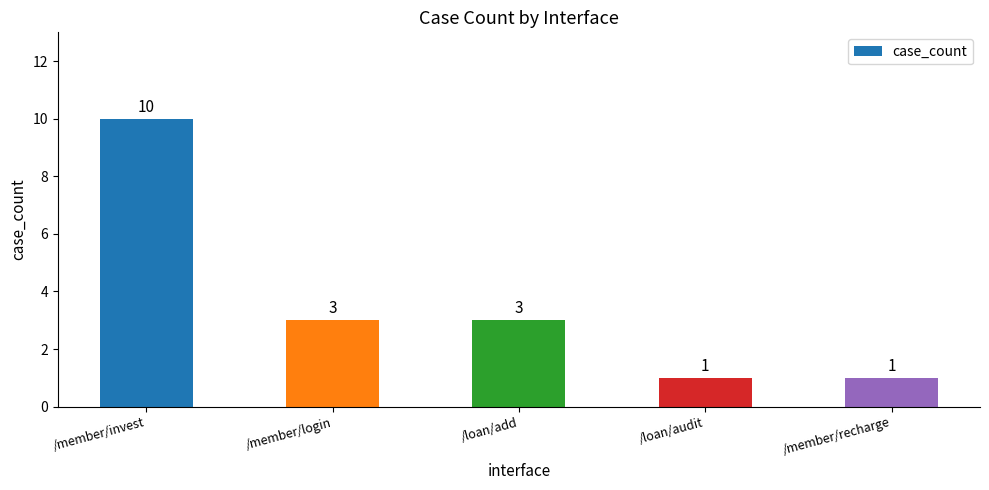

What position from the right is /member/invest?

5